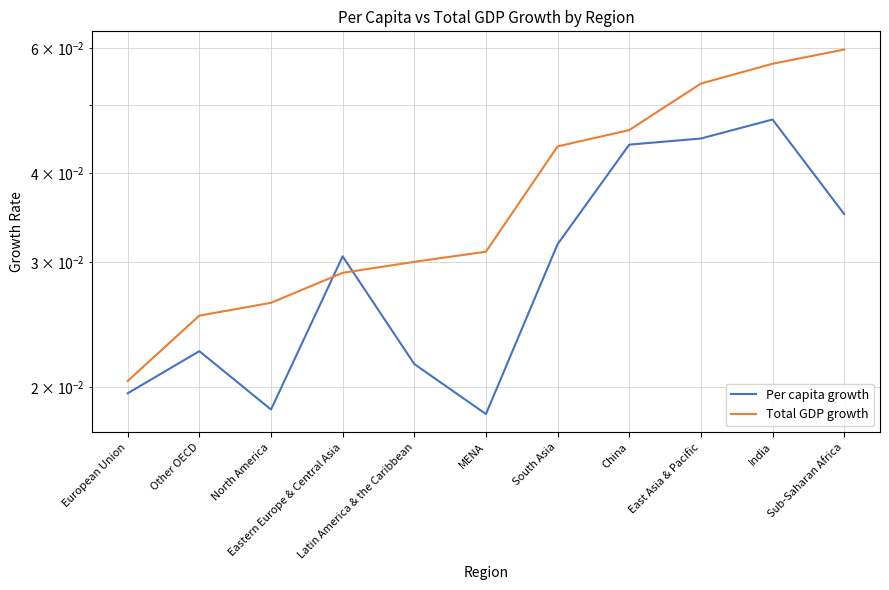

Reading right to left, extract all data points from this chart.

Per capita growth: 0.0	0.0	0.0	0.0	0.0	0.0	0.0	0.0	0.0	0.0	0.0
Total GDP growth: 0.1	0.1	0.1	0.0	0.0	0.0	0.0	0.0	0.0	0.0	0.0